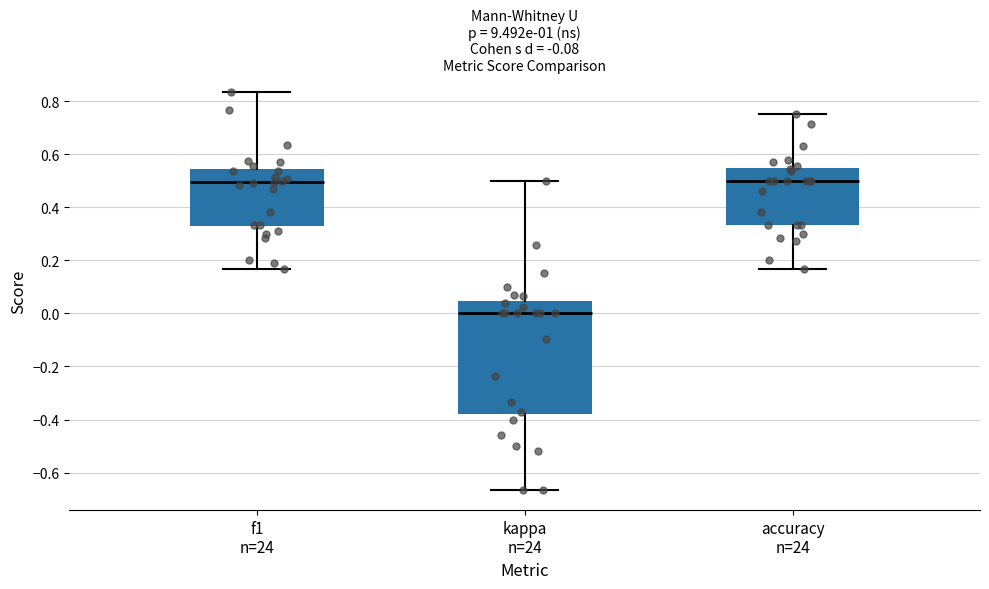

Which box has the lowest median line?

kappa n=24